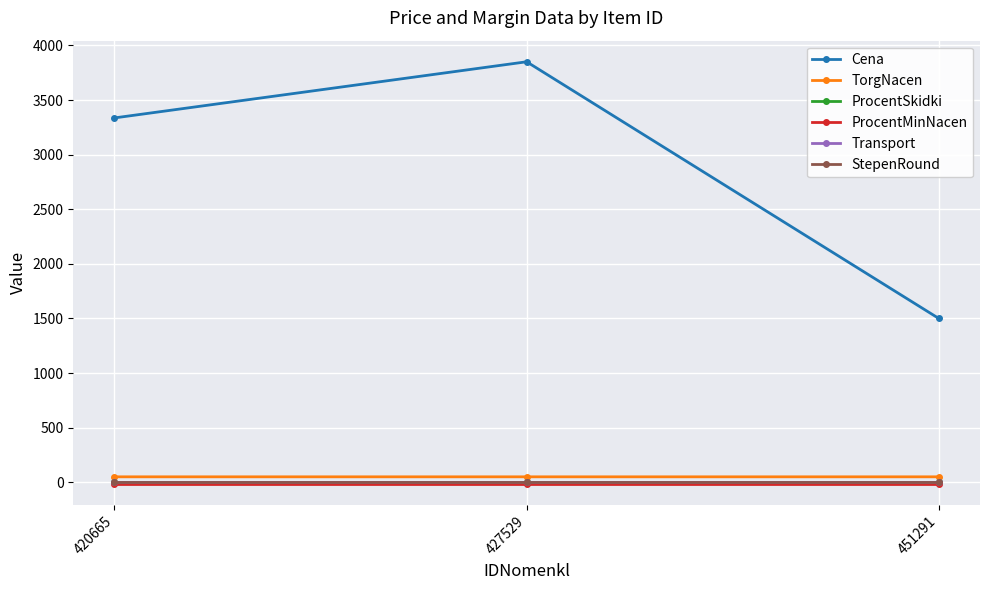

Reading left to right, extract all data points from this chart.

Cena: 3336.0	3850.0	1500.0
TorgNacen: 50.0	50.0	50.0
ProcentSkidki: 0.0	0.0	0.0
ProcentMinNacen: -15.0	-15.0	-15.0
Transport: 0.0	0.0	0.0
StepenRound: 0.0	0.0	0.0